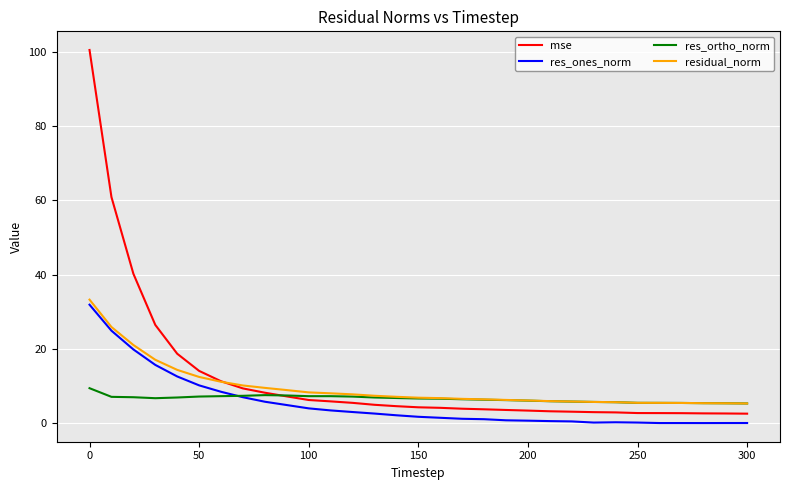

Which series has the largest range (max minus min)?

mse